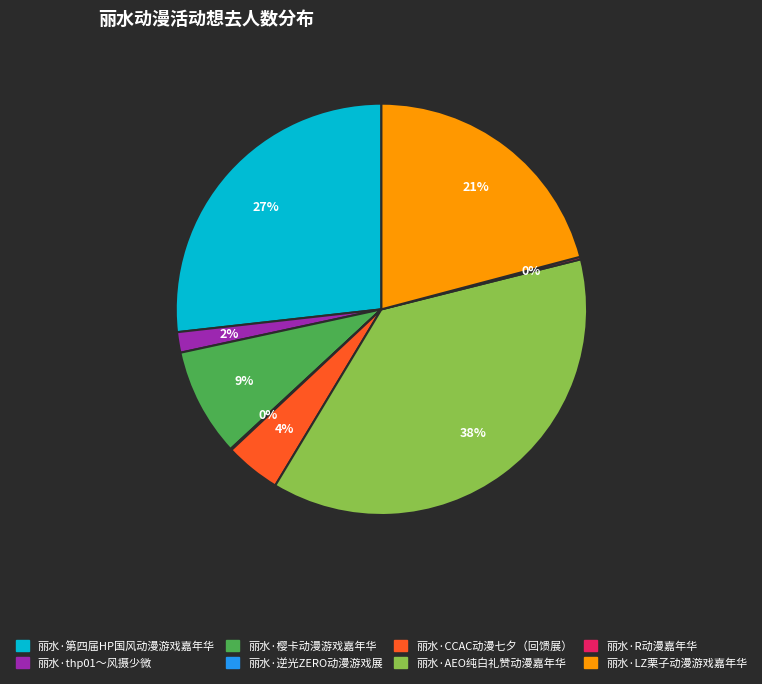

To the nearest percent, what percentage of the pie is 丽水·第四届HP国风动漫游戏嘉年华?

27%